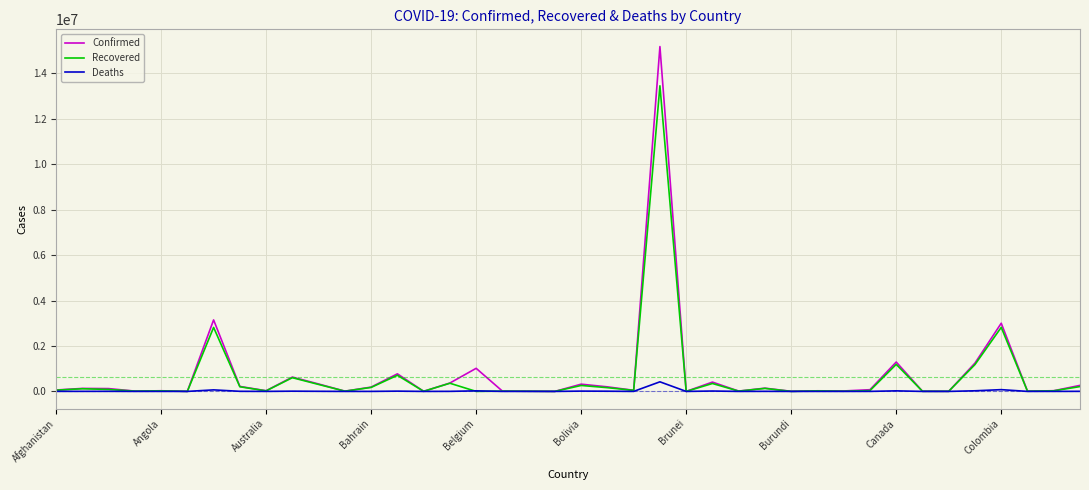

List the series in order of their peak value, lowest first.

Deaths, Recovered, Confirmed